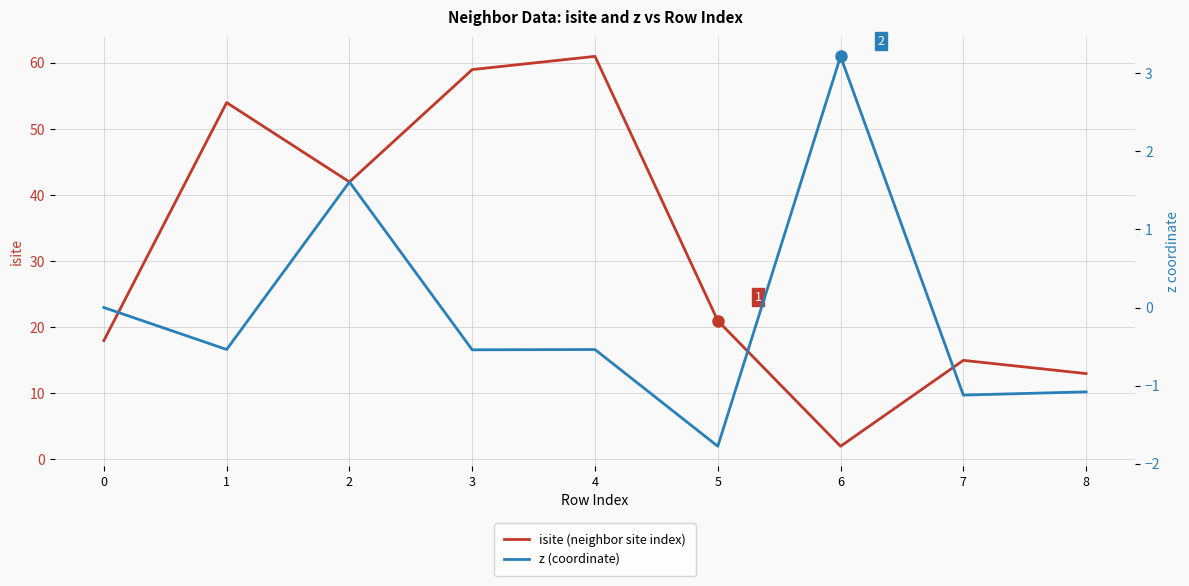

Reading left to right, list all the values displayed in this chart.

isite (neighbor site index): 0=18.0	1=54.0	2=42.0	3=59.0	4=61.0	5=21.0	6=2.0	7=15.0	8=13.0
z (coordinate): 0=0.0	1=-0.5	2=1.6	3=-0.5	4=-0.5	5=-1.8	6=3.2	7=-1.1	8=-1.1